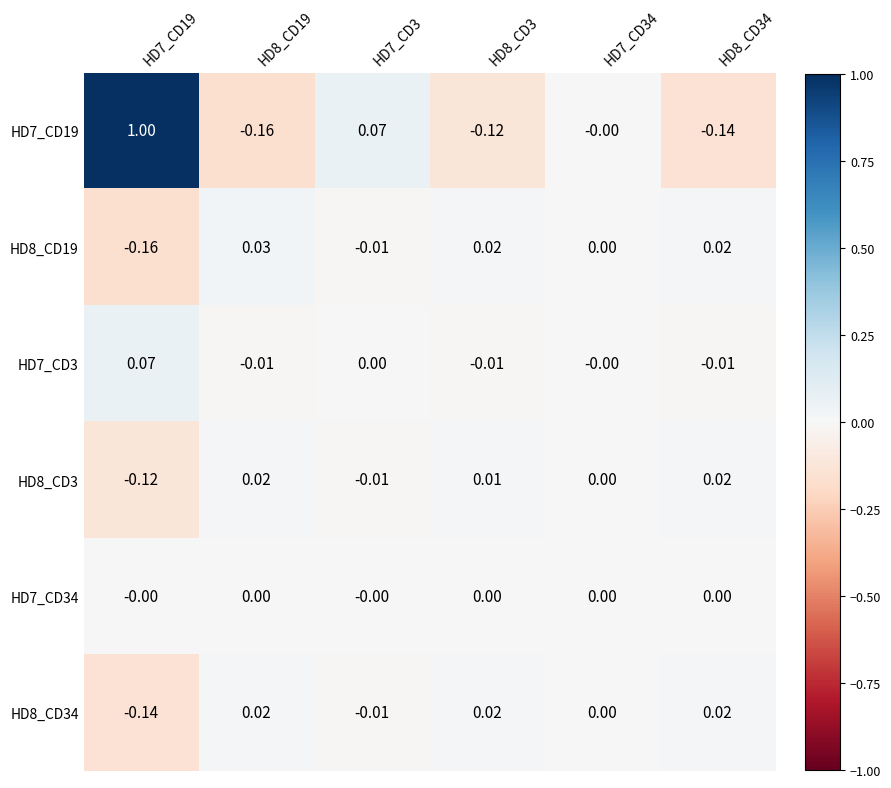

At HD7_CD34, list the series in order from largest to smallest.

HD8_CD19, HD8_CD34, HD8_CD3, HD7_CD34, HD7_CD3, HD7_CD19